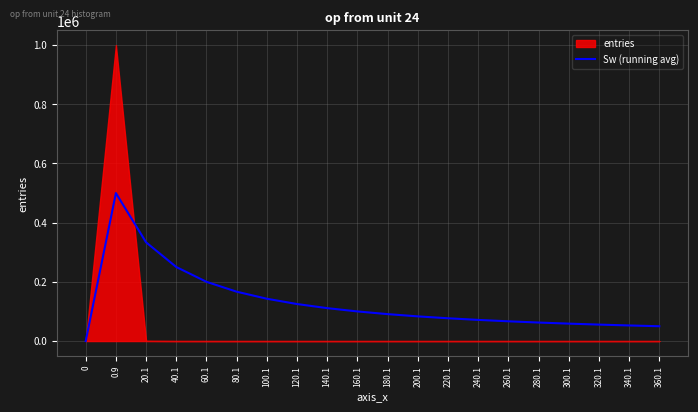

List the labels in order of value, smallest first.

0, 360.1, 340.1, 320.1, 300.1, 280.1, 260.1, 240.1, 220.1, 200.1, 180.1, 160.1, 140.1, 120.1, 100.1, 80.1, 60.1, 40.1, 20.1, 0.9